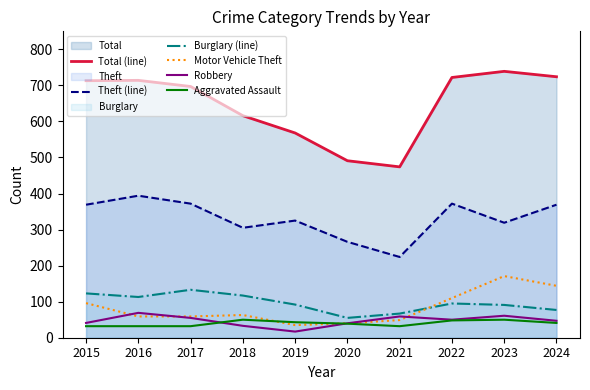

Rank the series by their maximum value, from lowest to highest.

Aggravated Assault, Robbery, Burglary (line), Motor Vehicle Theft, Theft (line), Total (line)